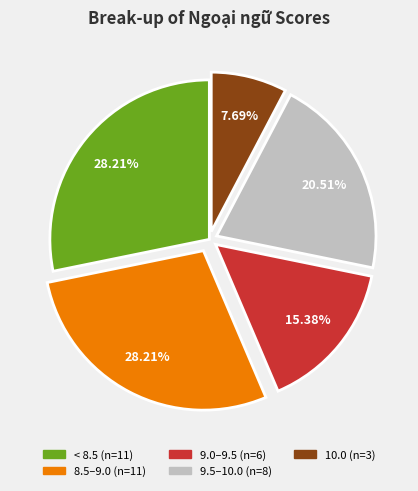

Is there a majority slice in this chart?

No